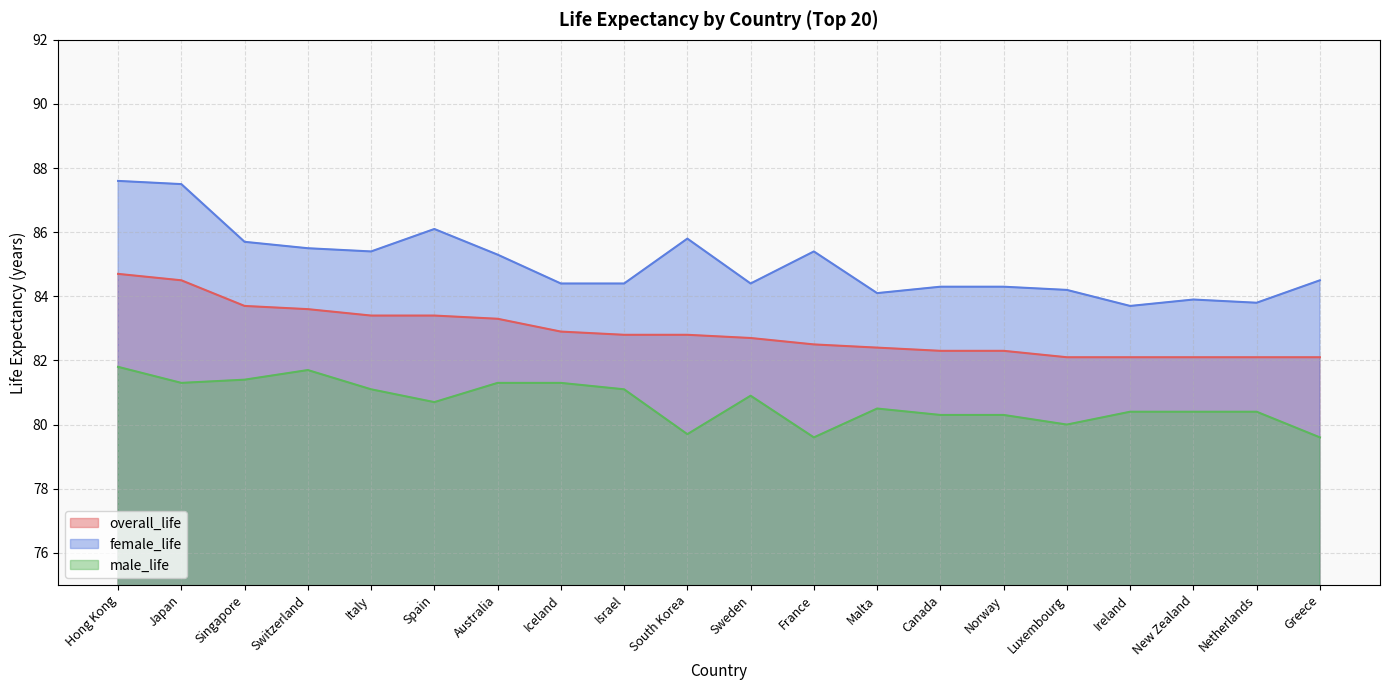

Which series has the largest total across all categories?

female_life